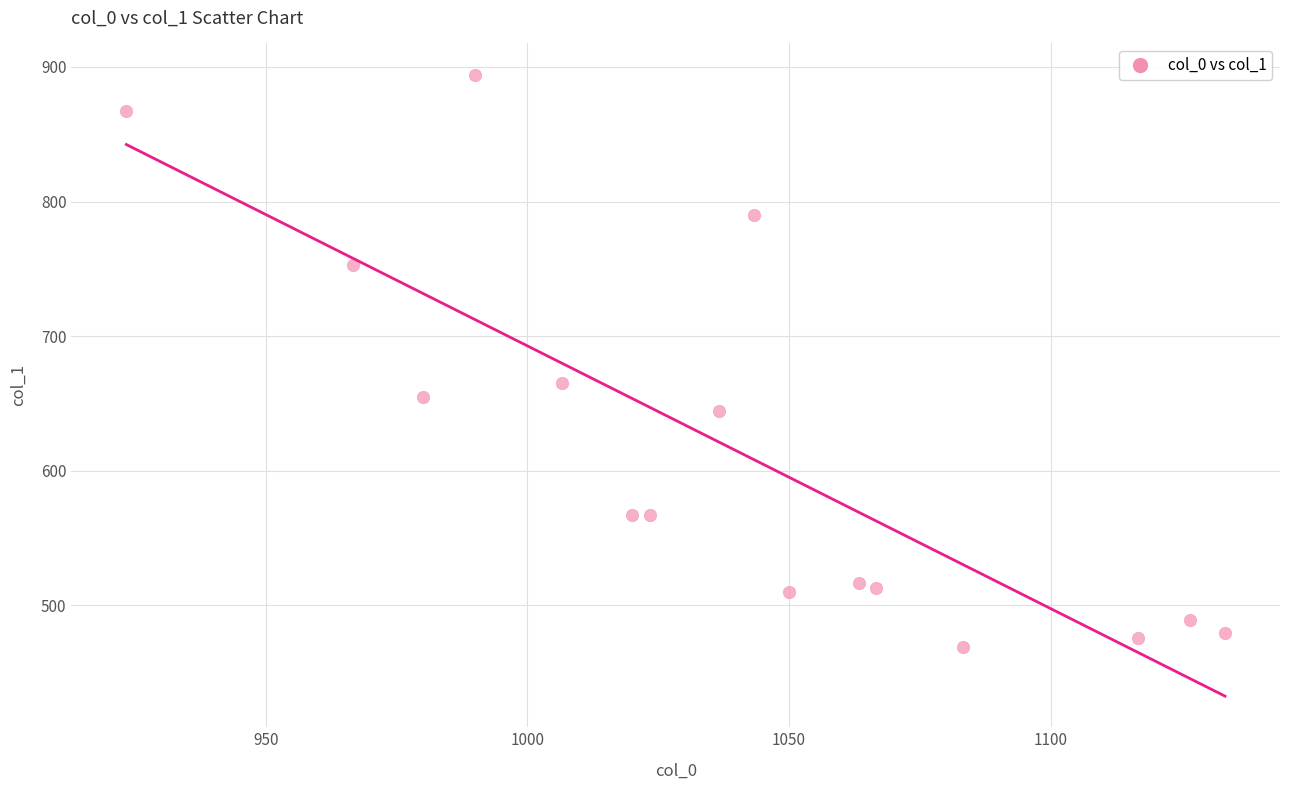

What is the range of X values (max minus min)?

210.0